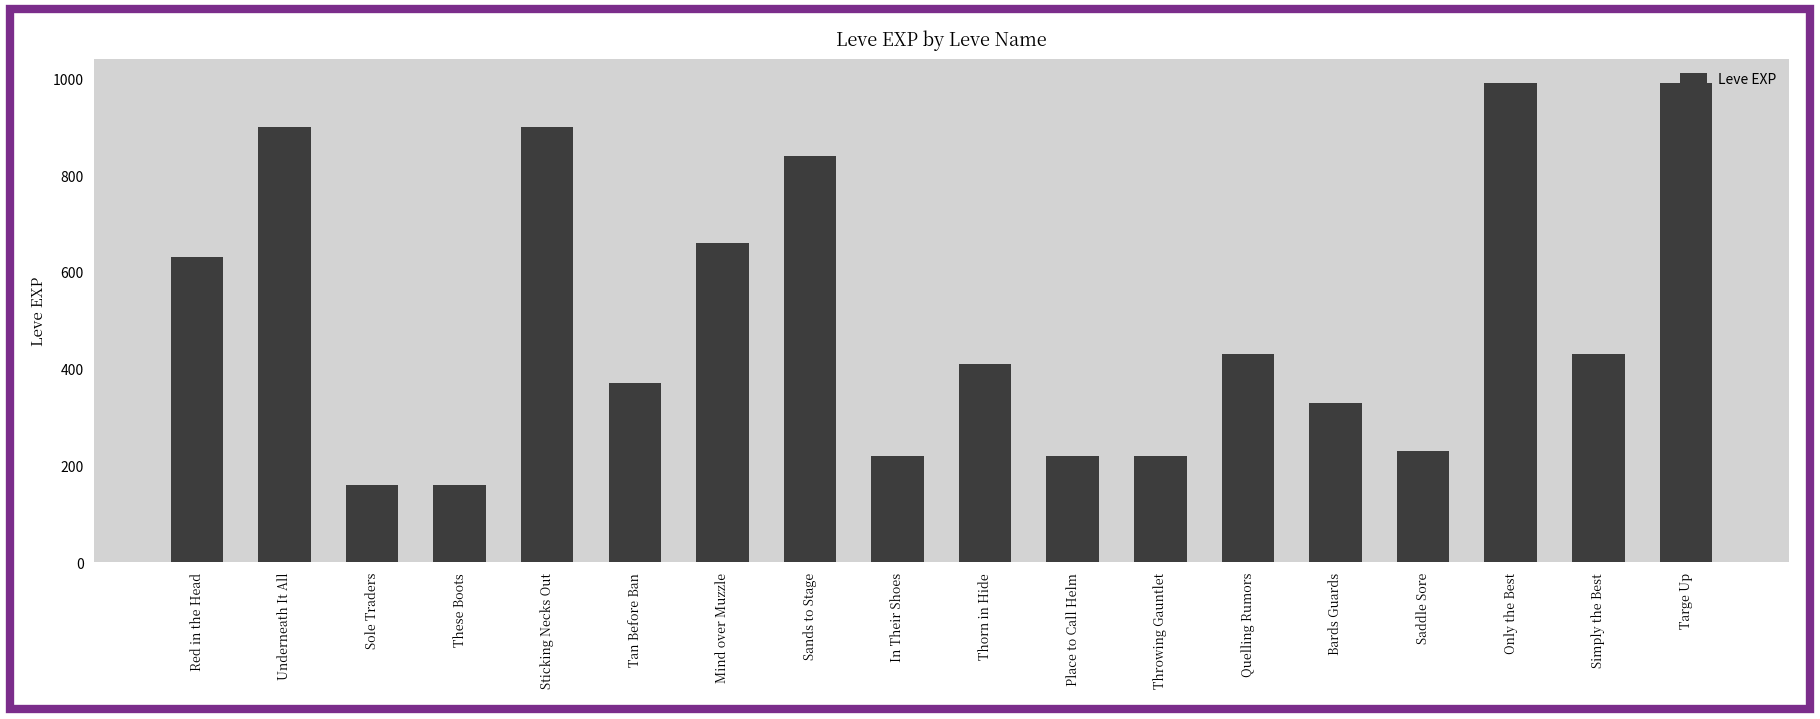

Reading left to right, extract all data points from this chart.

630	900	160	160	900	370	660	840	220	410	220	220	430	330	230	990	430	990